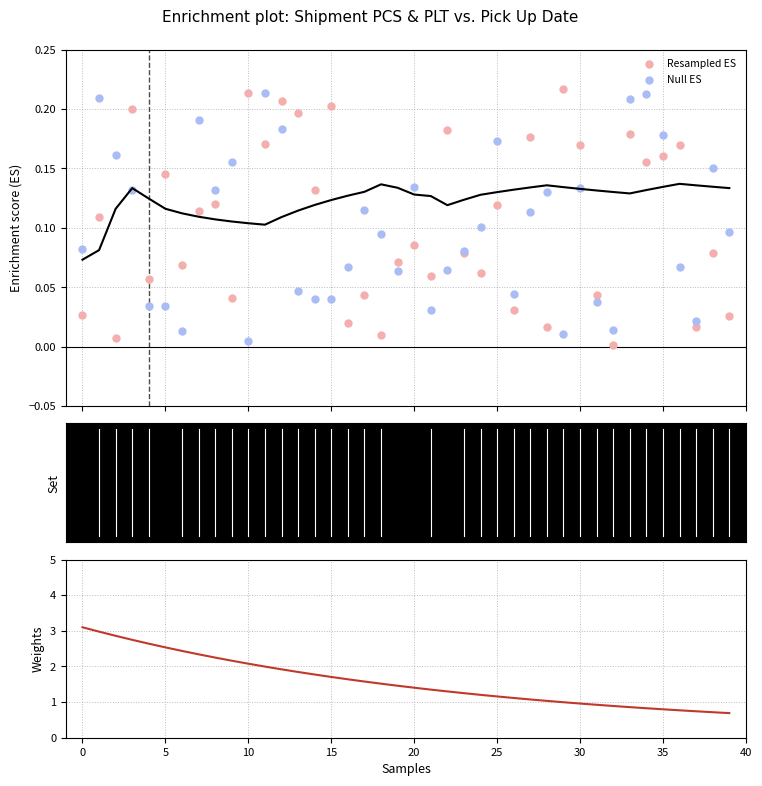

Which series reaches the minimum Y coordinate?

Resampled ES